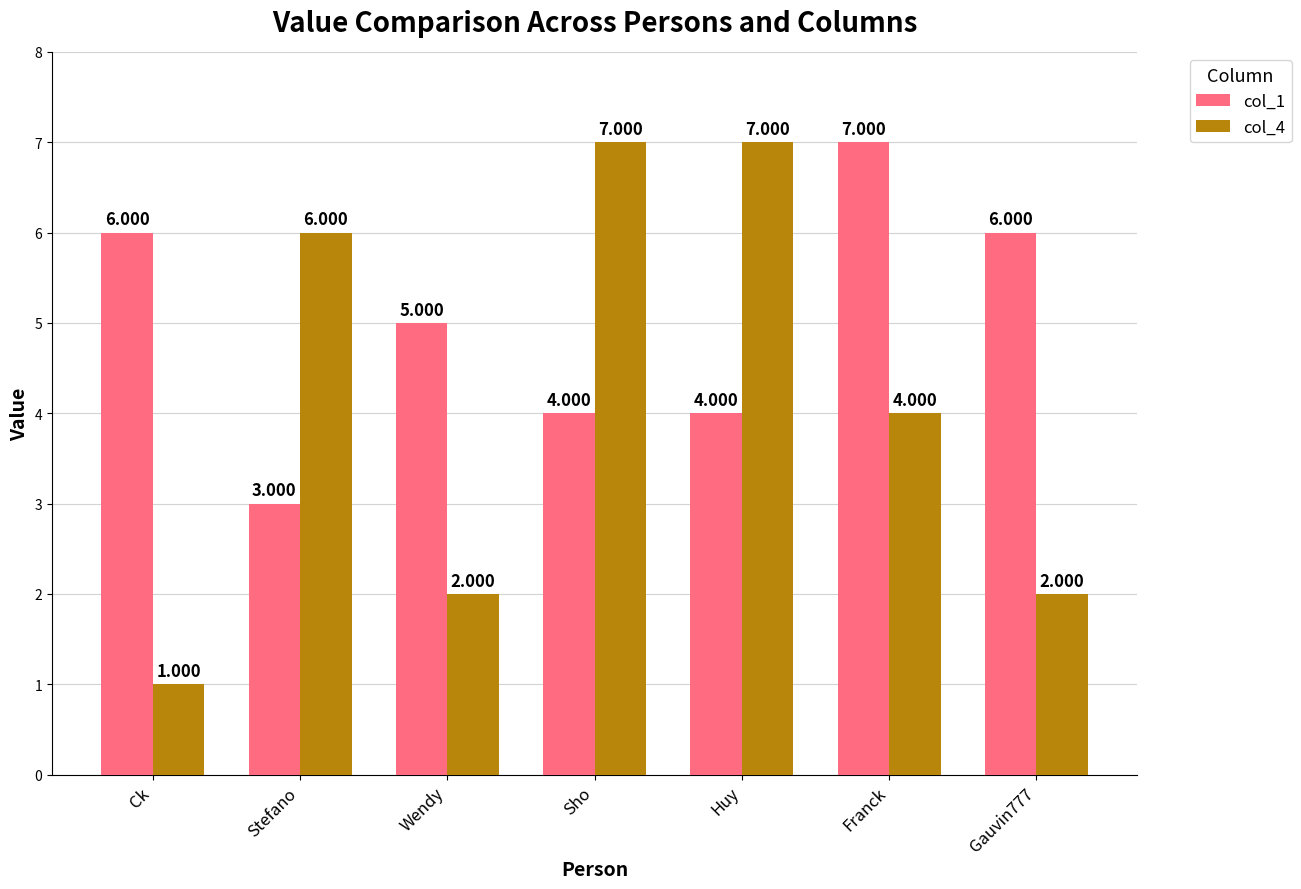

Is the value of col_4 at Stefano greater than the value of col_1 at Sho?

Yes